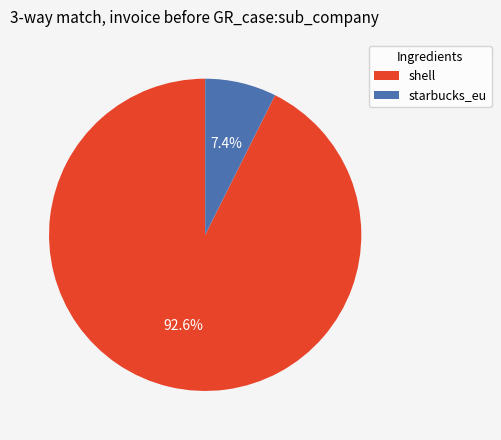

What is the ratio of the value at starbucks_eu to the value at shell?

0.1